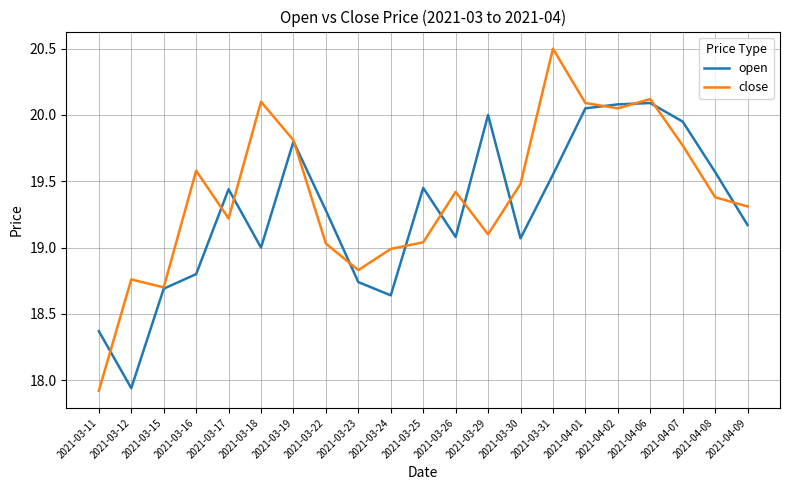

How many distinct data groups are displayed?

2